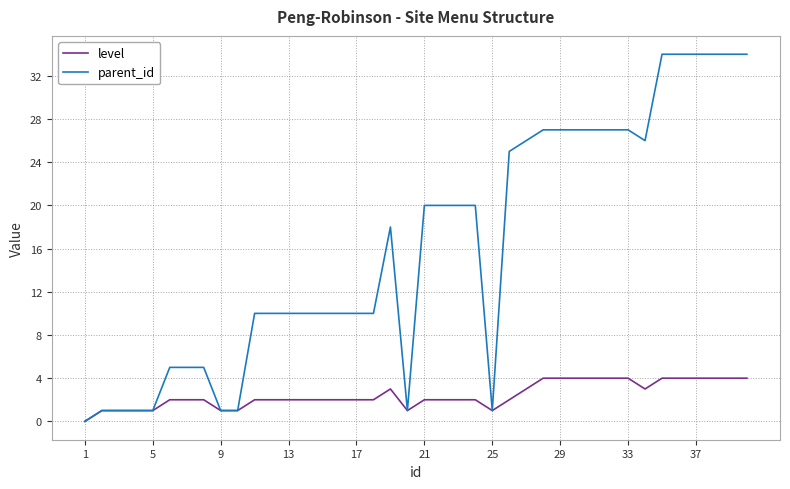

Reading left to right, extract all data points from this chart.

level: 0	1	1	1	1	2	2	2	1	1	2	2	2	2	2	2	2	2	3	1	2	2	2	2	1	2	3	4	4	4	4	4	4	3	4	4	4	4	4	4
parent_id: 0	1	1	1	1	5	5	5	1	1	10	10	10	10	10	10	10	10	18	1	20	20	20	20	1	25	26	27	27	27	27	27	27	26	34	34	34	34	34	34